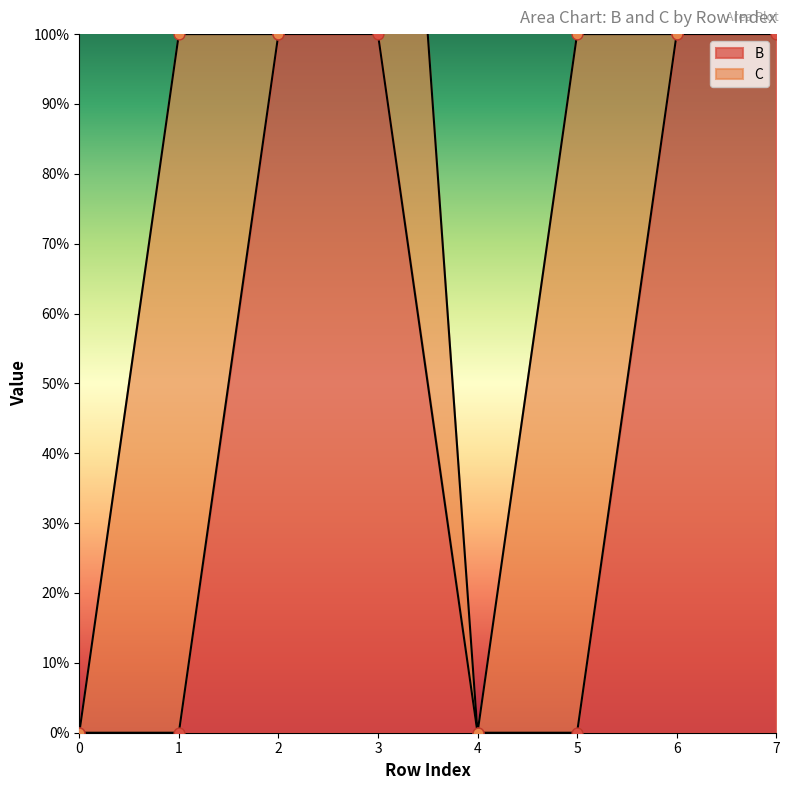

What is the change in value from 0 to 3?

+1